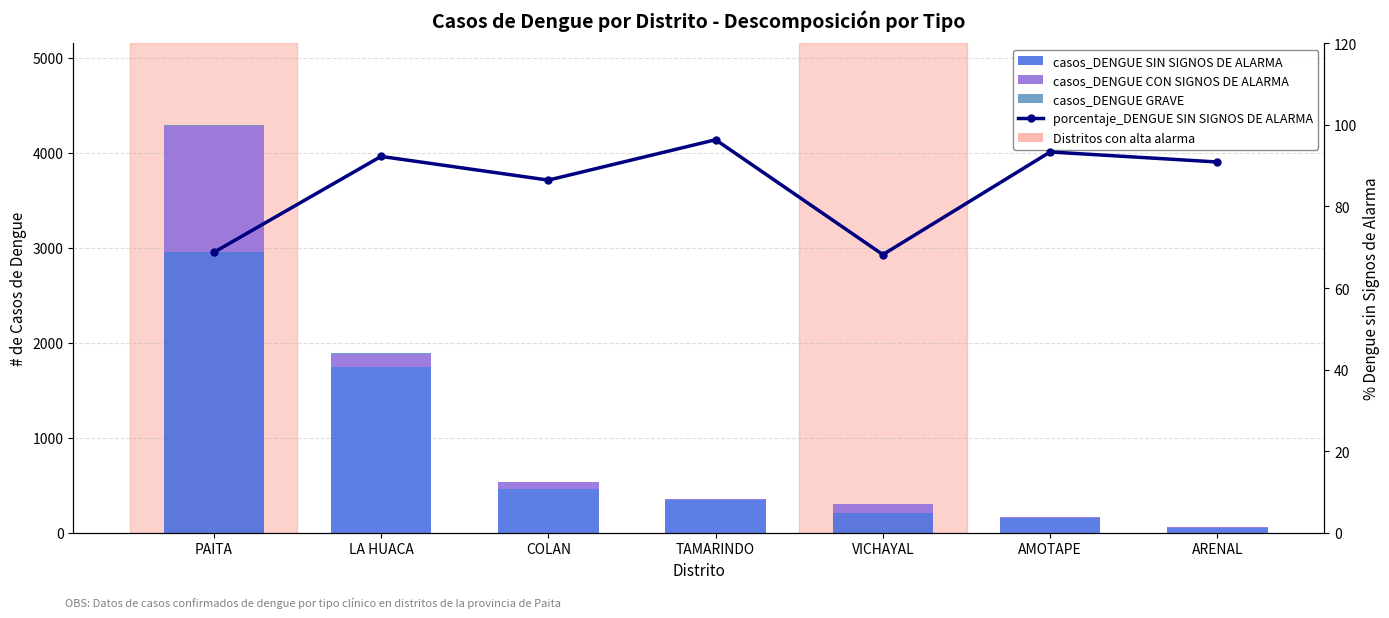

What is the spread (max minus min) of values at TAMARINDO?

344.0